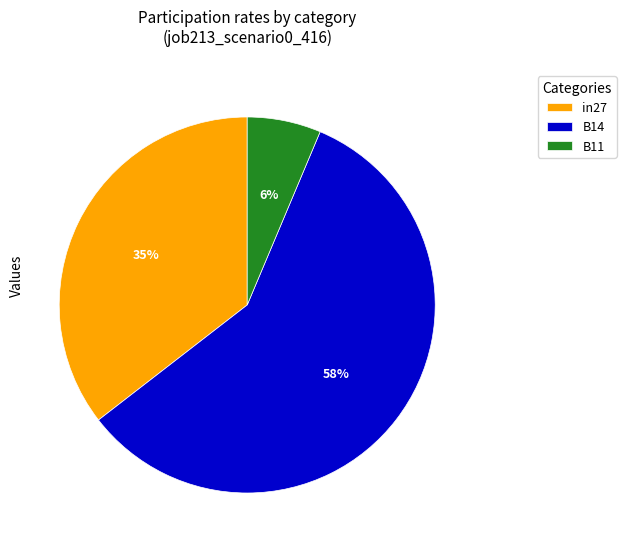

Is B14 the majority of the pie?

Yes